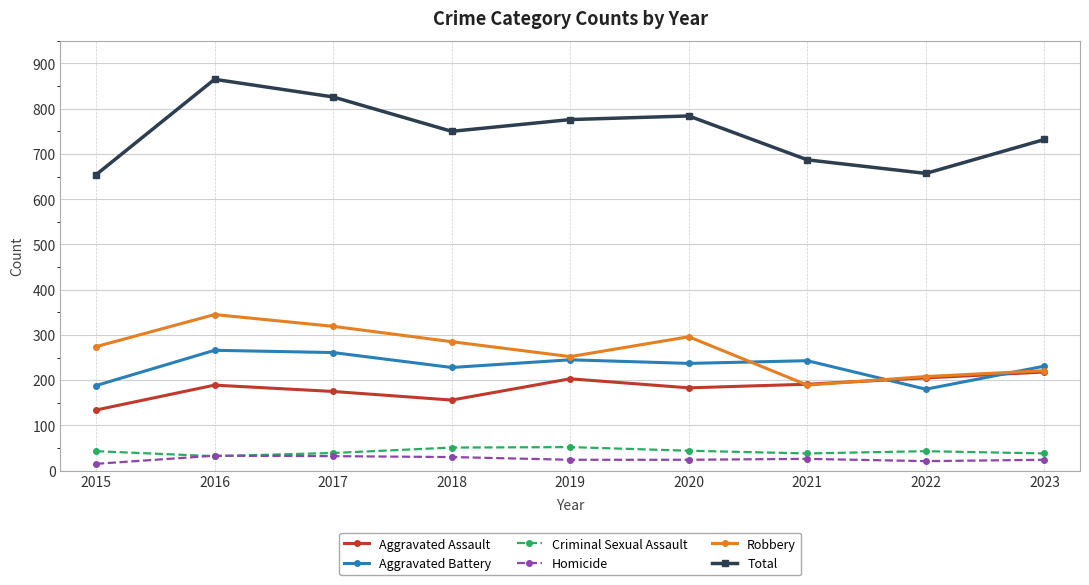

How many interior local valleys does the Total series have?

2